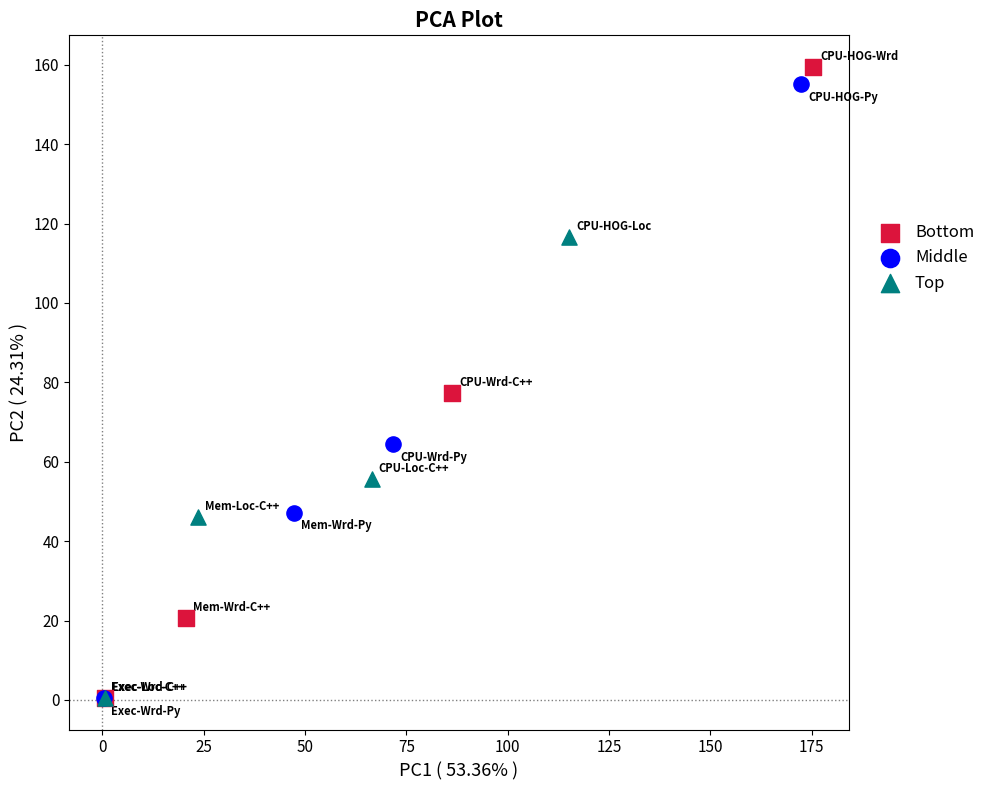

Which series has the largest Y range (max minus min)?

Bottom